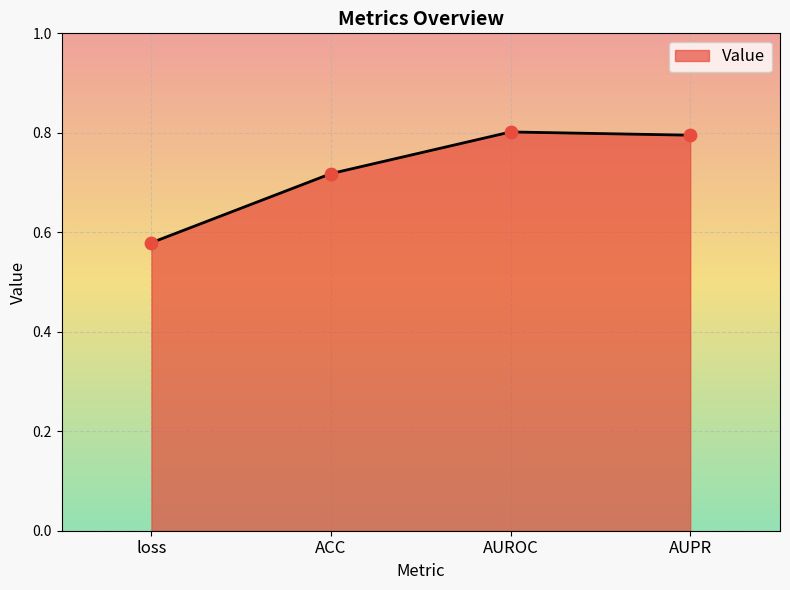

What is the change in value from ACC to AUROC?

+0.1